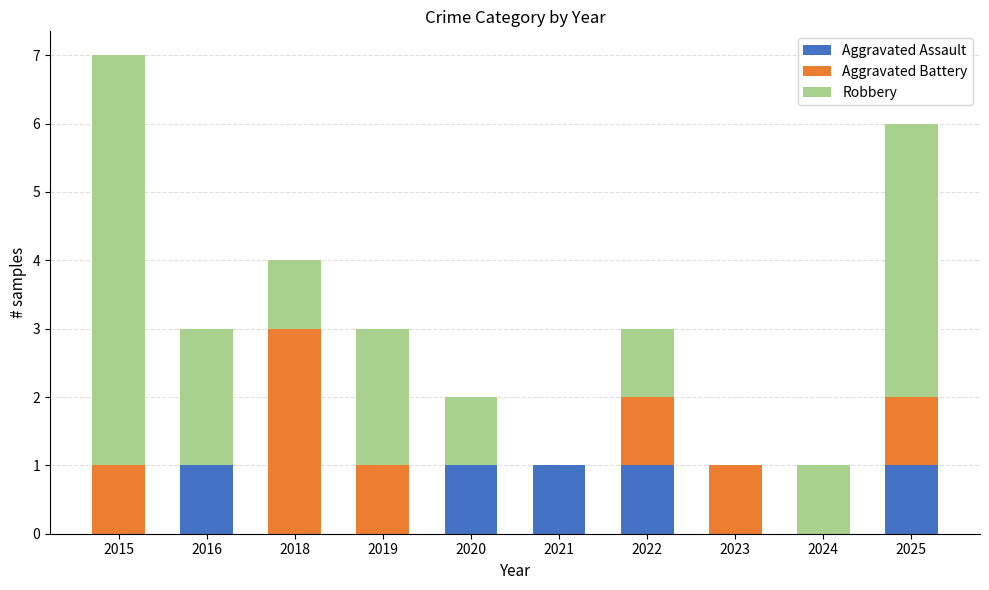

Count the number of categories in the chart.

10